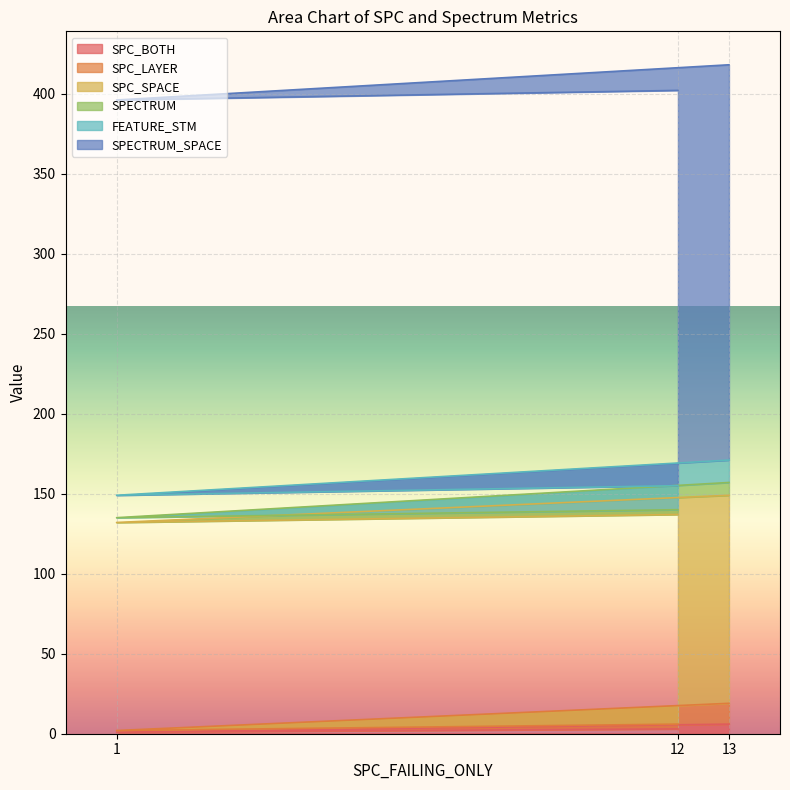

What are all the series names shown in the legend?

SPC_BOTH, SPC_LAYER, SPC_SPACE, SPECTRUM, FEATURE_STM, SPECTRUM_SPACE